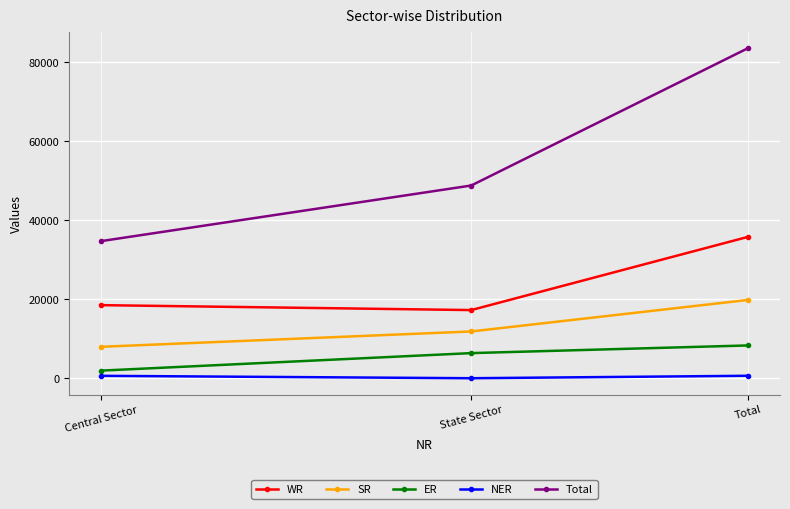

Which series has the widest spread of values?

Total